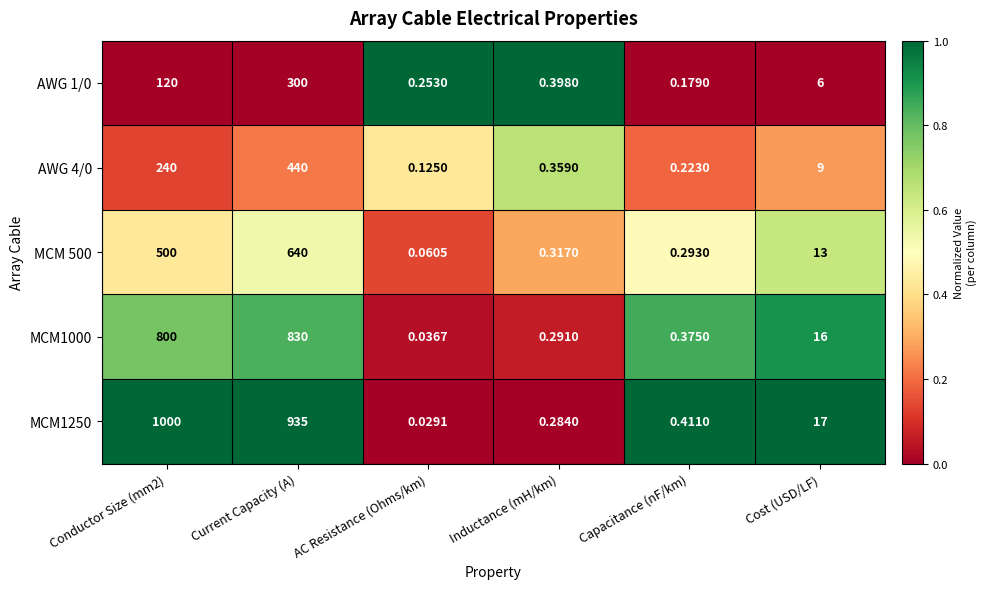

At which label is MCM1250 closest to 500?

Current Capacity (A)